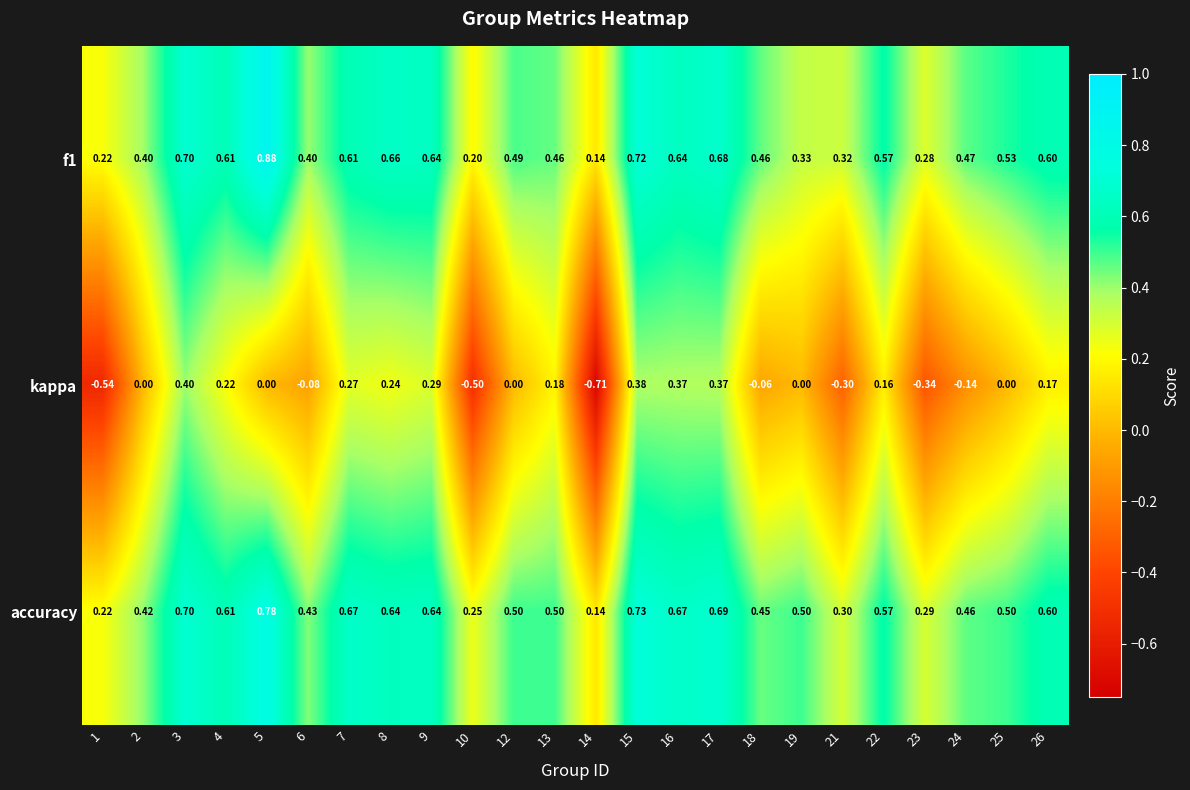

Which series has the largest range (max minus min)?

kappa